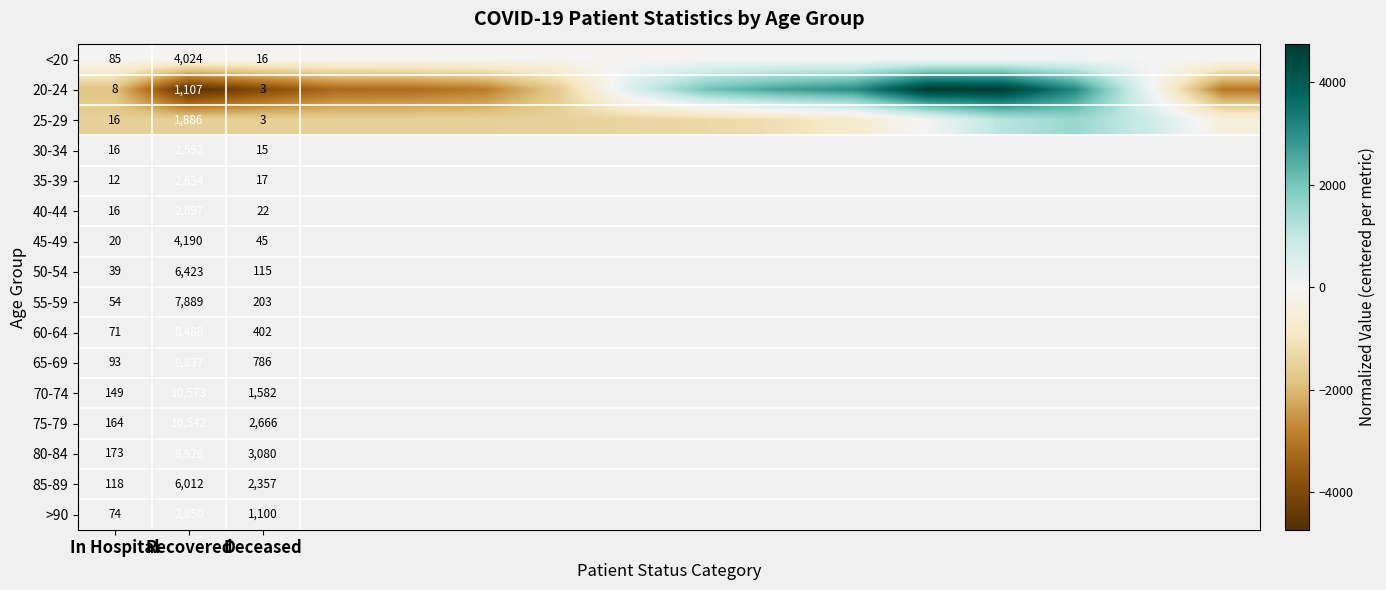

True or false: <20 has a value of 133.0 at In Hospital.

False